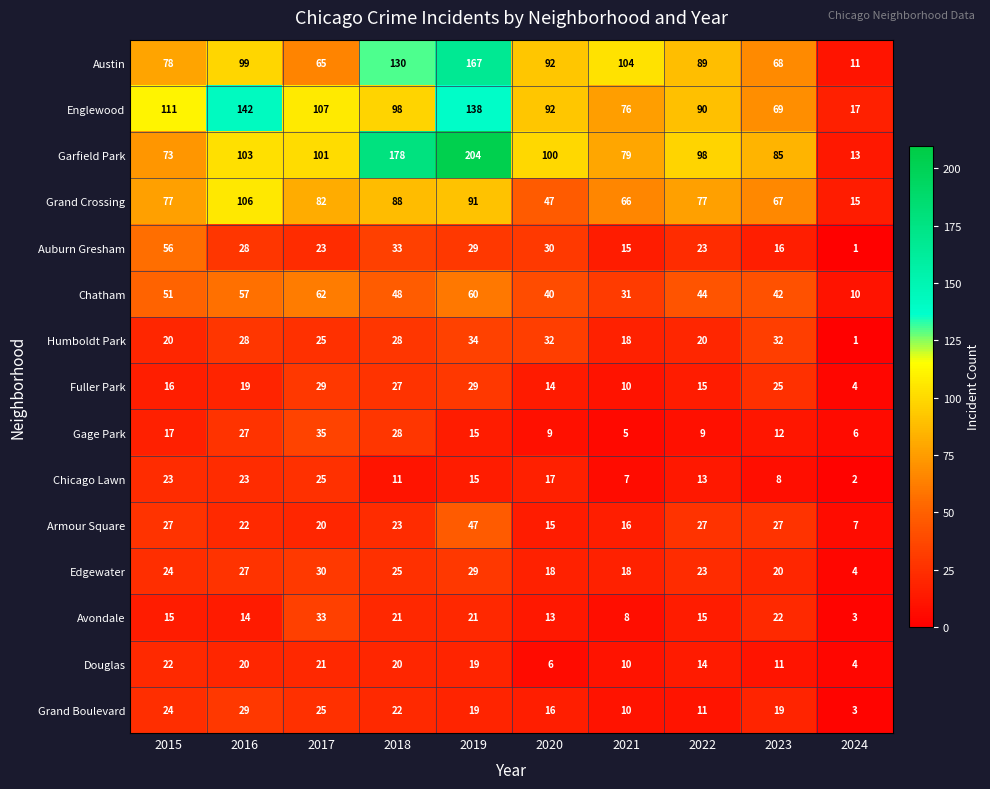

What is the difference between the Fuller Park values at 2016 and 2019?

10